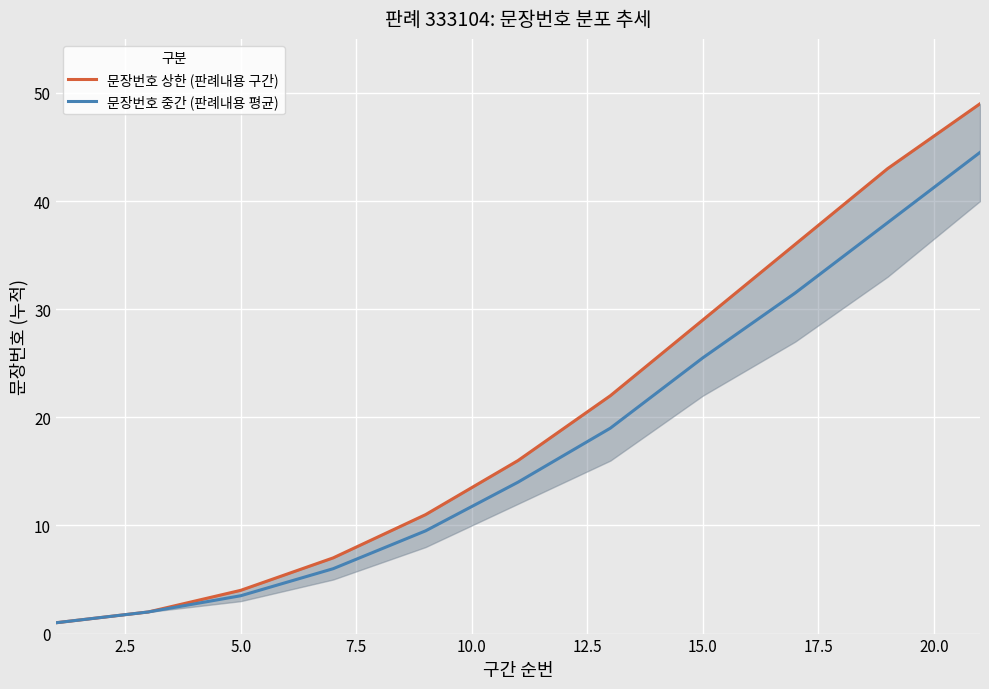

What is the minimum value for 문장번호 상한 (판례내용 구간)?

1.0